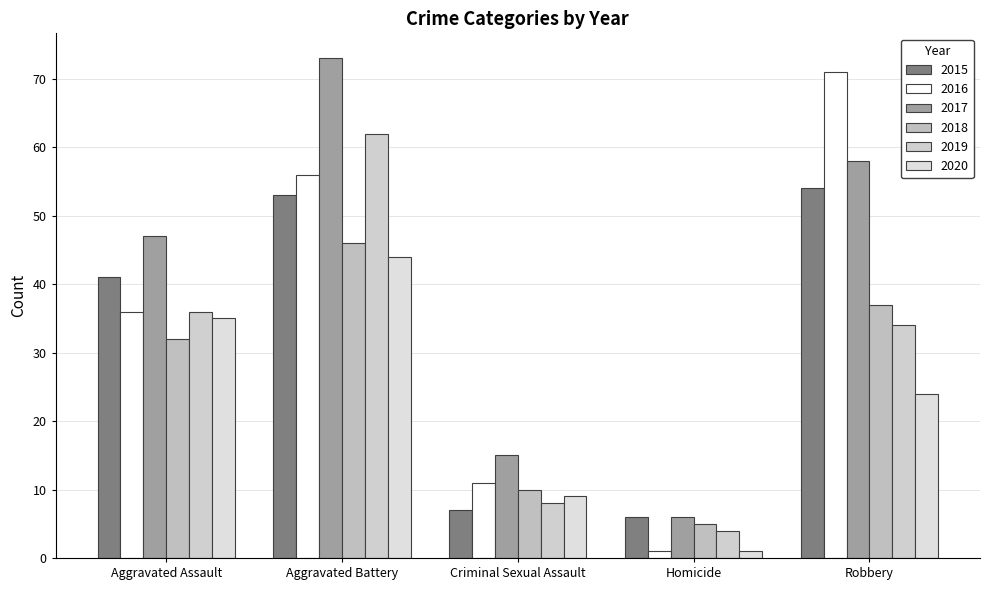

Where is 2015 nearest to the value 30?

Aggravated Assault